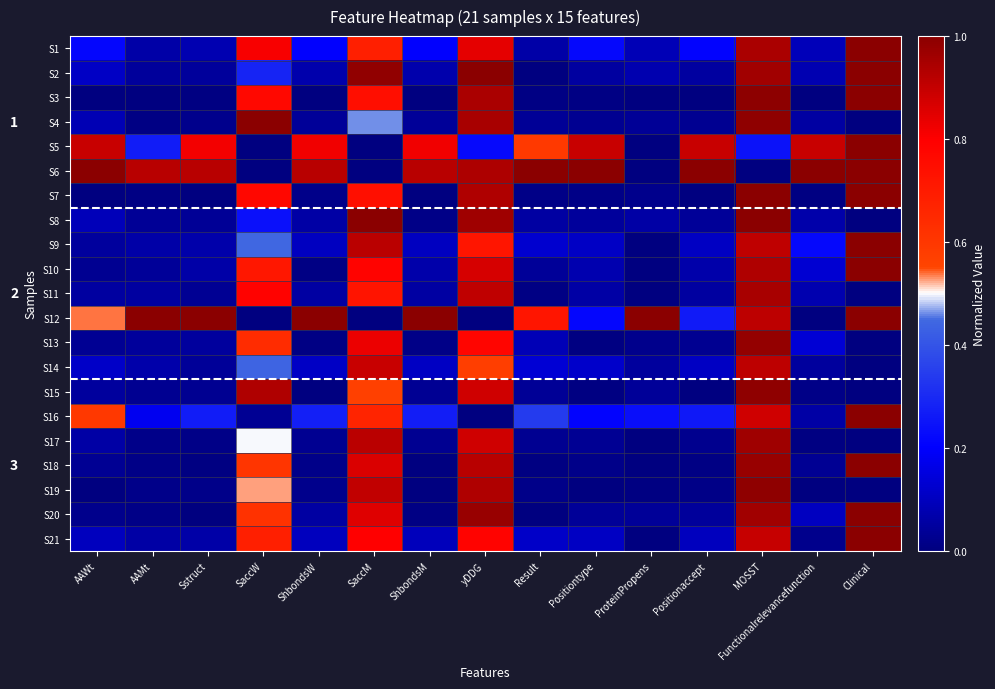

Between Result and Clinical, which is larger?

Clinical